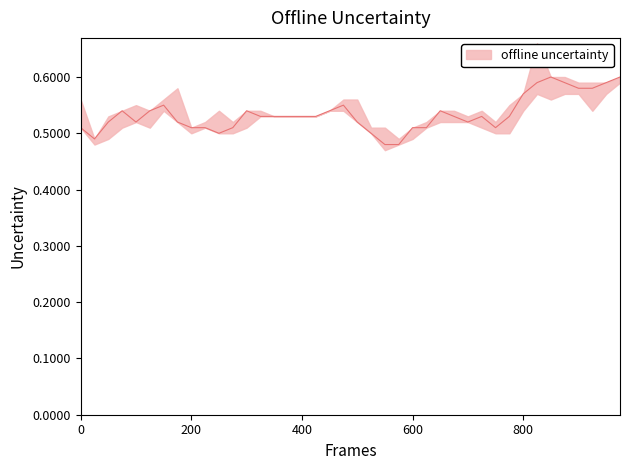

Reading left to right, list all the values displayed in this chart.

close: 0.5	0.5	0.5	0.5	0.5	0.5	0.6	0.5	0.5	0.5	0.5	0.5	0.5	0.5	0.5	0.5	0.5	0.5	0.5	0.6	0.5	0.5	0.5	0.5	0.5	0.5	0.5	0.5	0.5	0.5	0.5	0.5	0.6	0.6	0.6	0.6	0.6	0.6	0.6	0.6
high: 0.6	0.5	0.5	0.5	0.6	0.5	0.6	0.6	0.5	0.5	0.5	0.5	0.5	0.5	0.5	0.5	0.5	0.5	0.5	0.6	0.6	0.5	0.5	0.5	0.5	0.5	0.5	0.5	0.5	0.5	0.5	0.6	0.6	0.7	0.6	0.6	0.6	0.6	0.6	0.6
low: 0.5	0.5	0.5	0.5	0.5	0.5	0.5	0.5	0.5	0.5	0.5	0.5	0.5	0.5	0.5	0.5	0.5	0.5	0.5	0.5	0.5	0.5	0.5	0.5	0.5	0.5	0.5	0.5	0.5	0.5	0.5	0.5	0.5	0.6	0.6	0.6	0.6	0.5	0.6	0.6